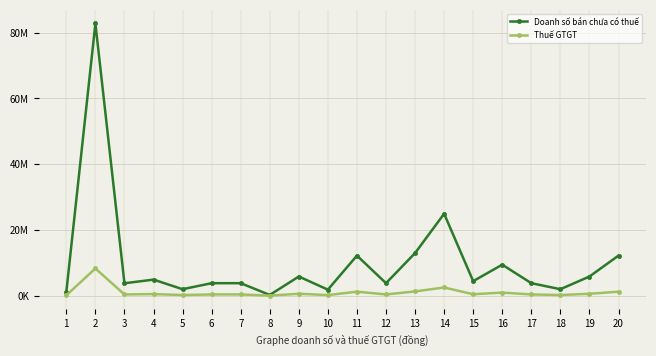

Does the chart have visible grid lines?

Yes